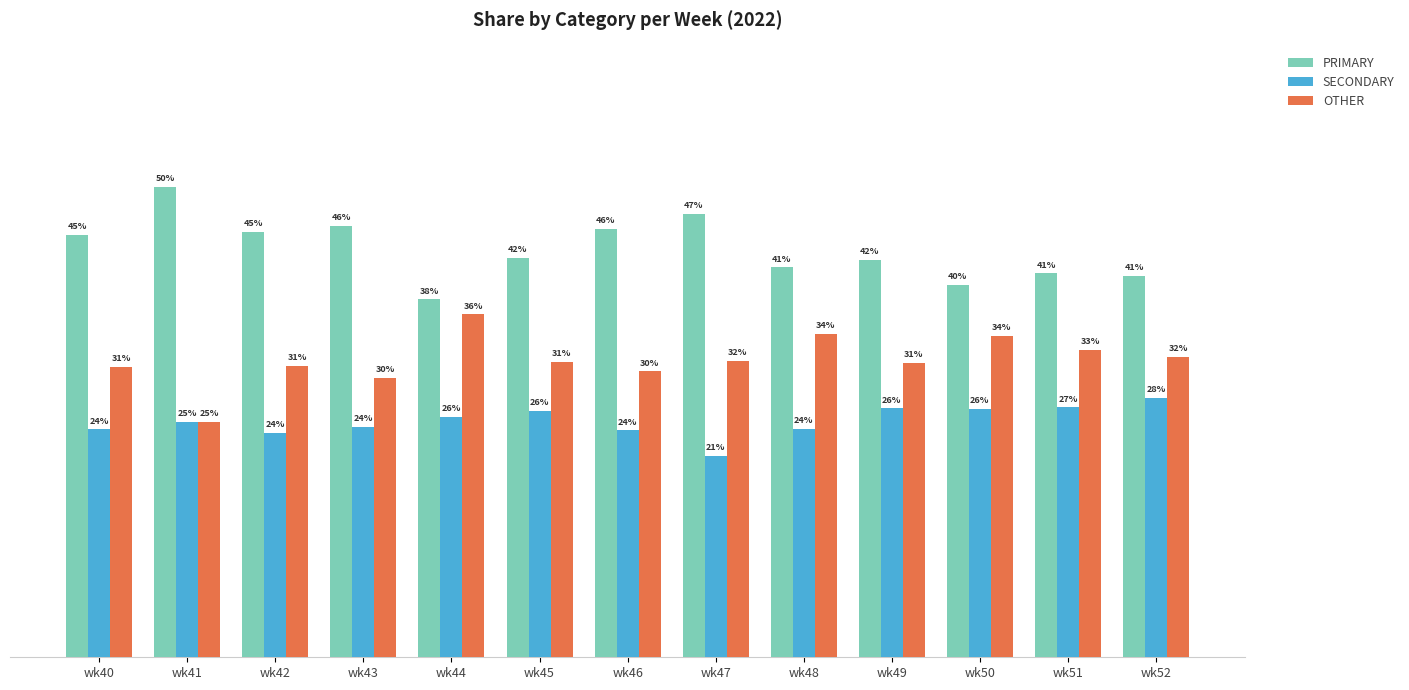

Which series has the largest total across all categories?

PRIMARY